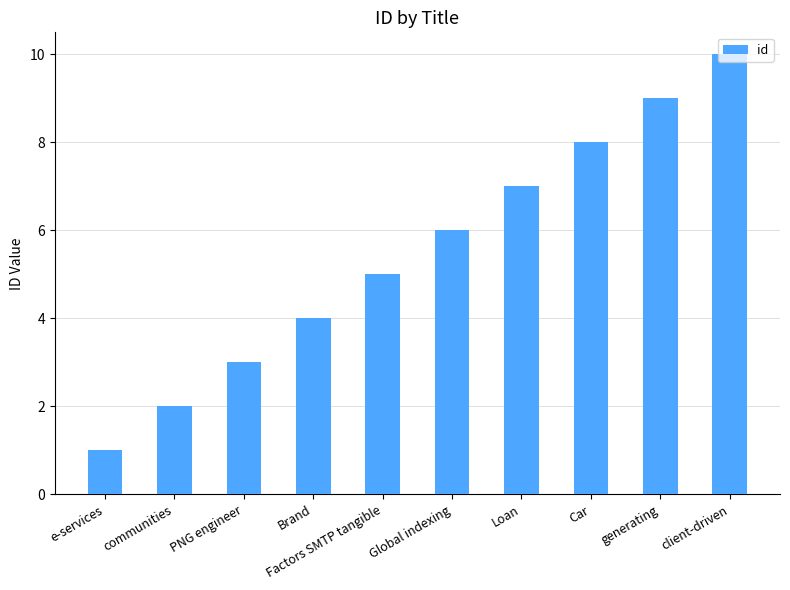

What is the value of the 5th bar from the left?

5